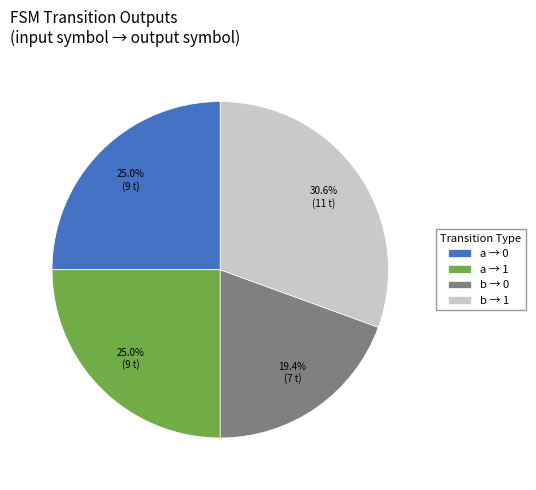

Count the number of slices in the pie.

4